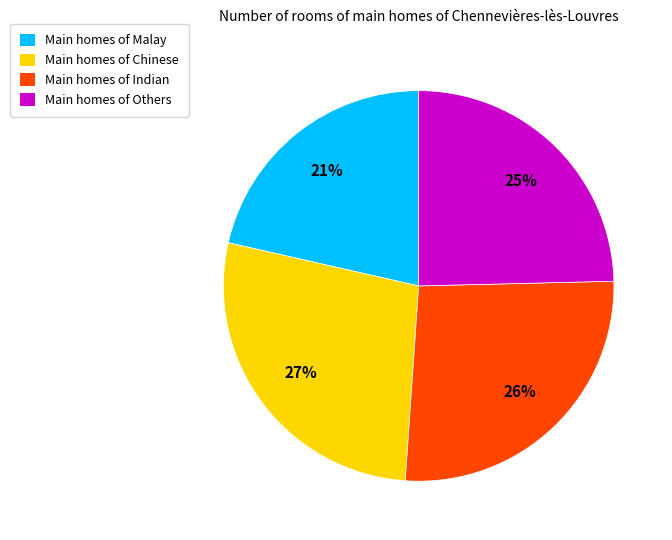

Approximately how many times larger is the value at Main homes of Indian compared to Main homes of Chinese?

1.0